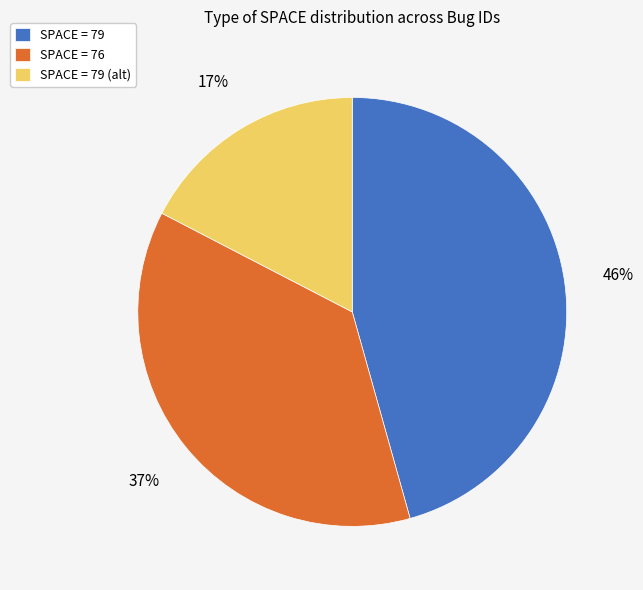

Combined, do SPACE = 79 (alt) and SPACE = 76 account for over 50%?

Yes